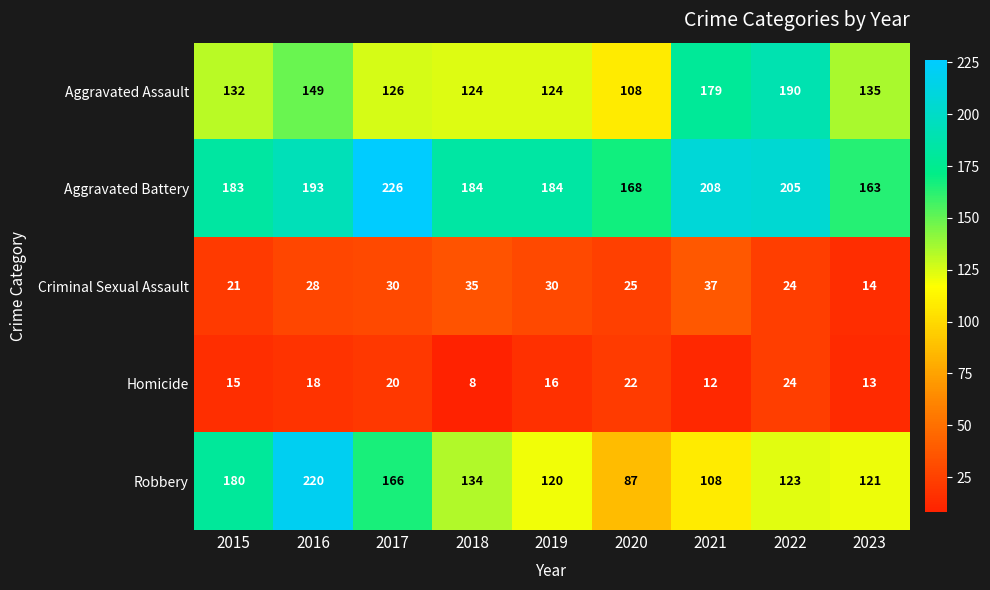

Rank the series by their maximum value, from highest to lowest.

Aggravated Battery, Robbery, Aggravated Assault, Criminal Sexual Assault, Homicide